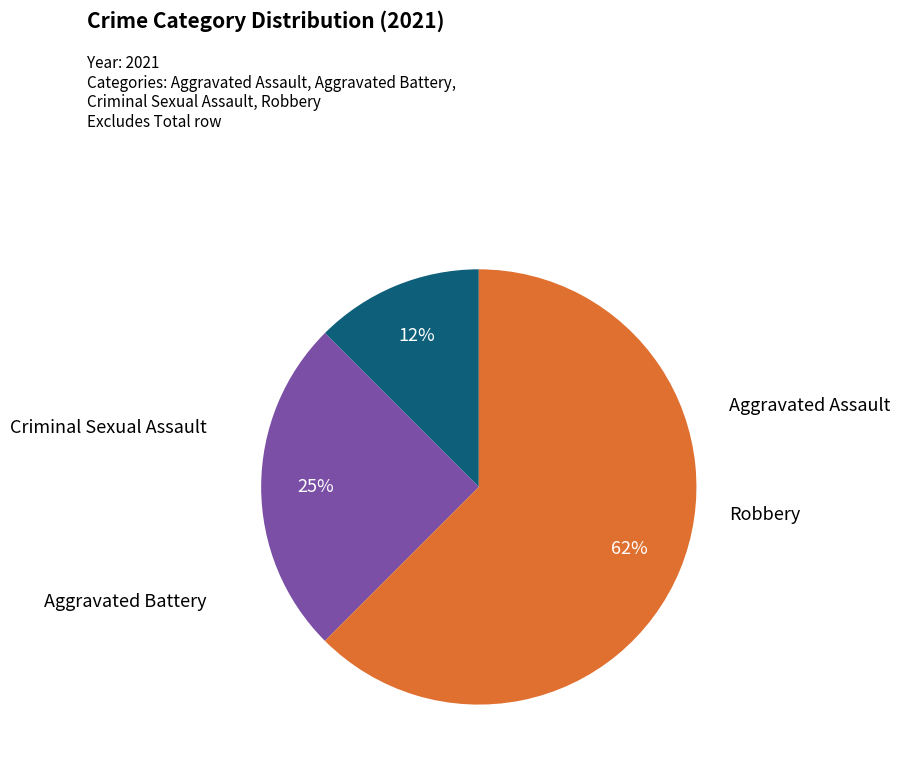

Is there a majority slice in this chart?

Yes